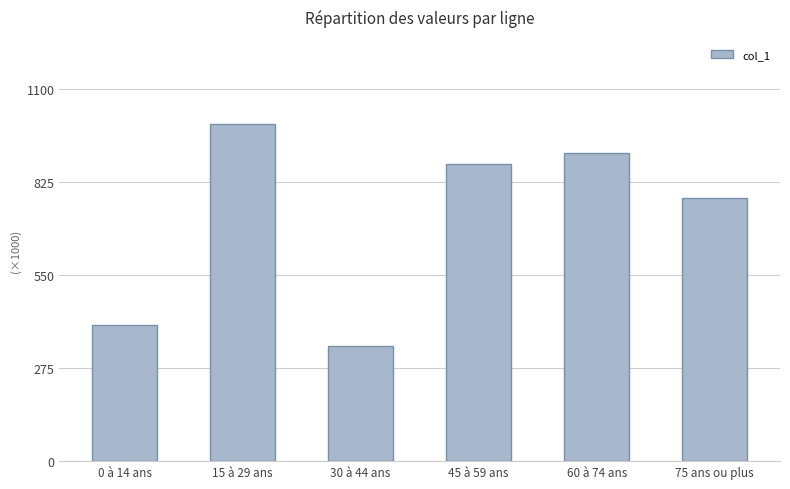

Approximately how many times larger is the value at 75 ans ou plus compared to 60 à 74 ans?

0.9